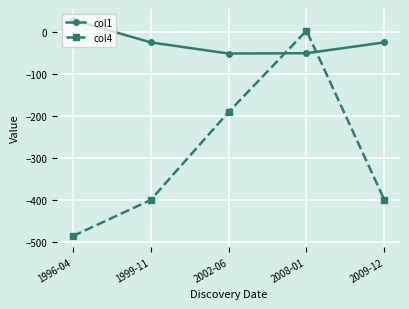

What is the spread (max minus min) of values at 1996-04?

514.1